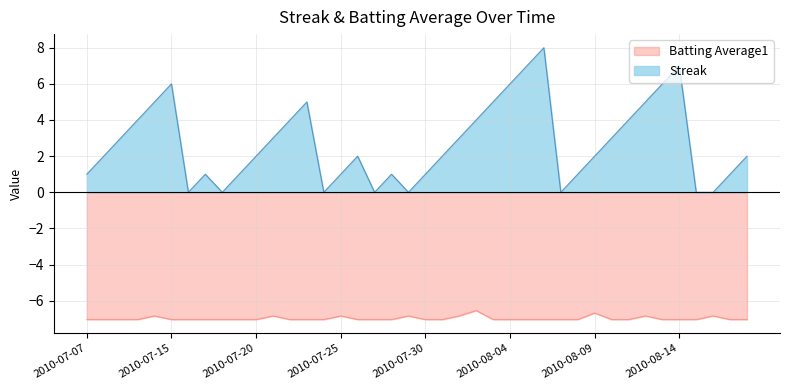

Does the chart have visible grid lines?

Yes